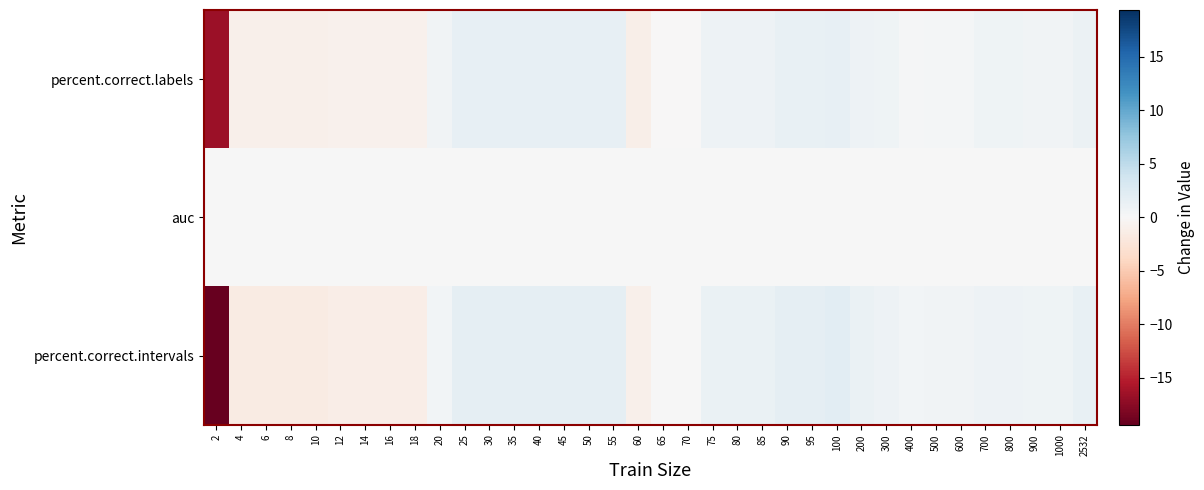

At 35, list the series in order from largest to smallest.

percent.correct.intervals, percent.correct.labels, auc